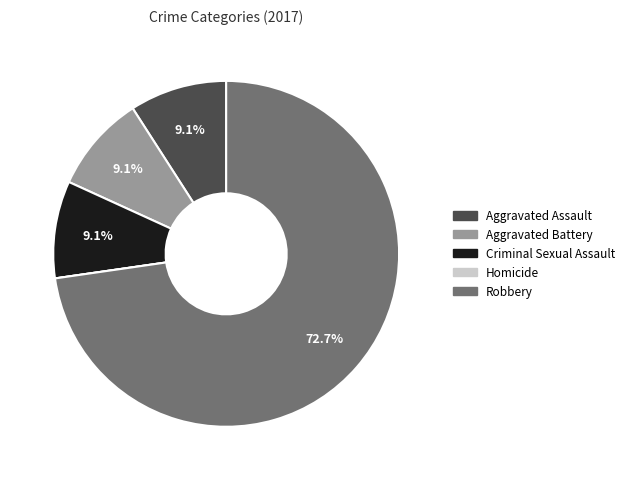

Approximately how many times larger is the value at Criminal Sexual Assault compared to Aggravated Battery?

1.0